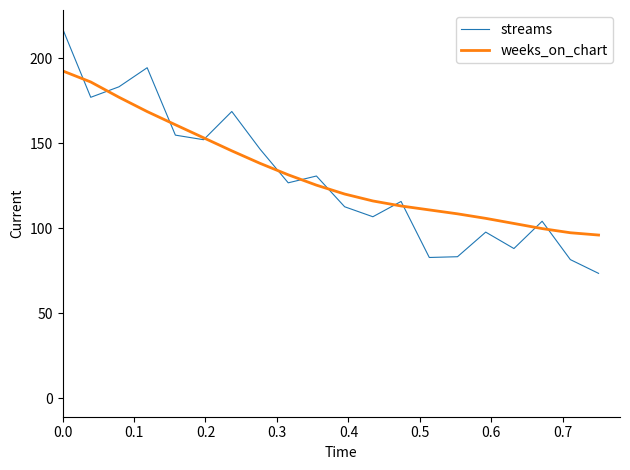

Rank the series by their maximum value, from lowest to highest.

weeks_on_chart, streams